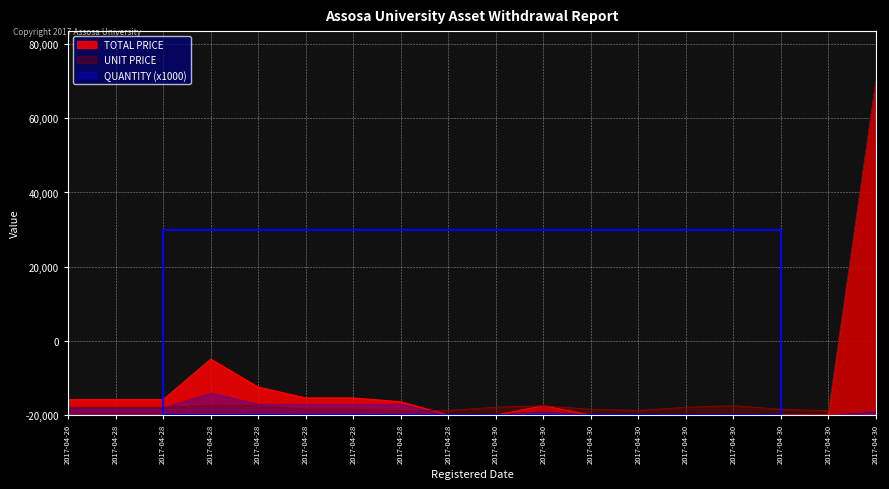

What are all the series names shown in the legend?

TOTAL PRICE, UNIT PRICE, QUANTITY (x1000)